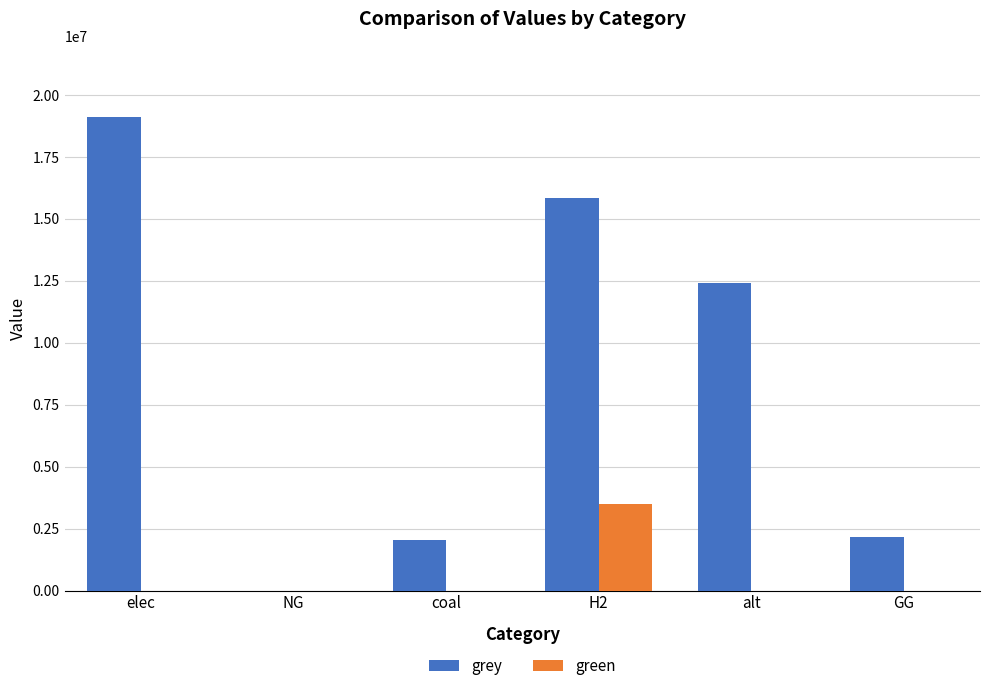

What is the maximum value for grey?

19119832.0